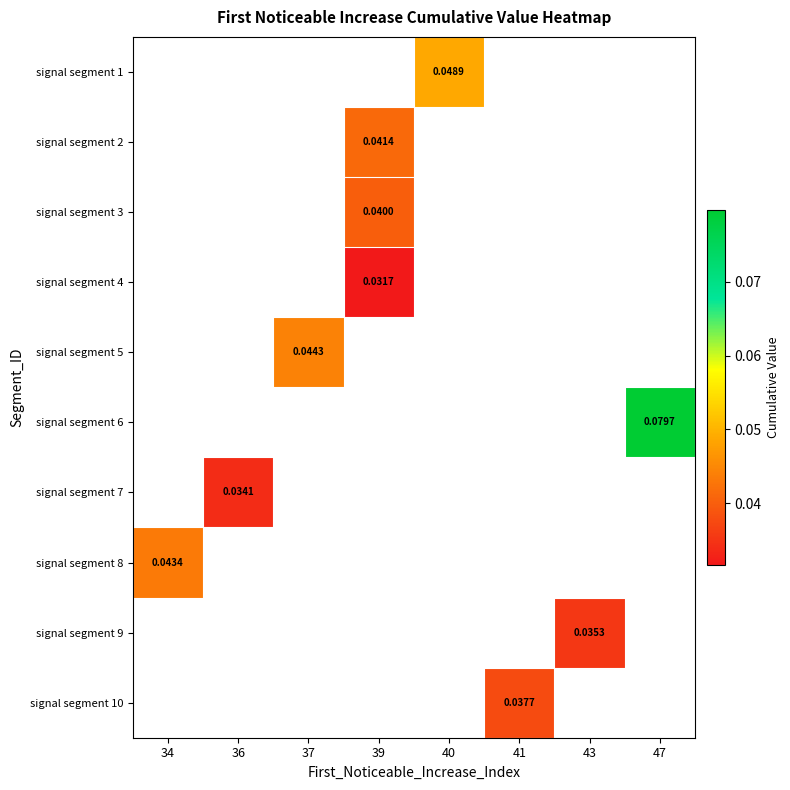

True or false: signal segment 6 has a value of 0.1 at 47.

False